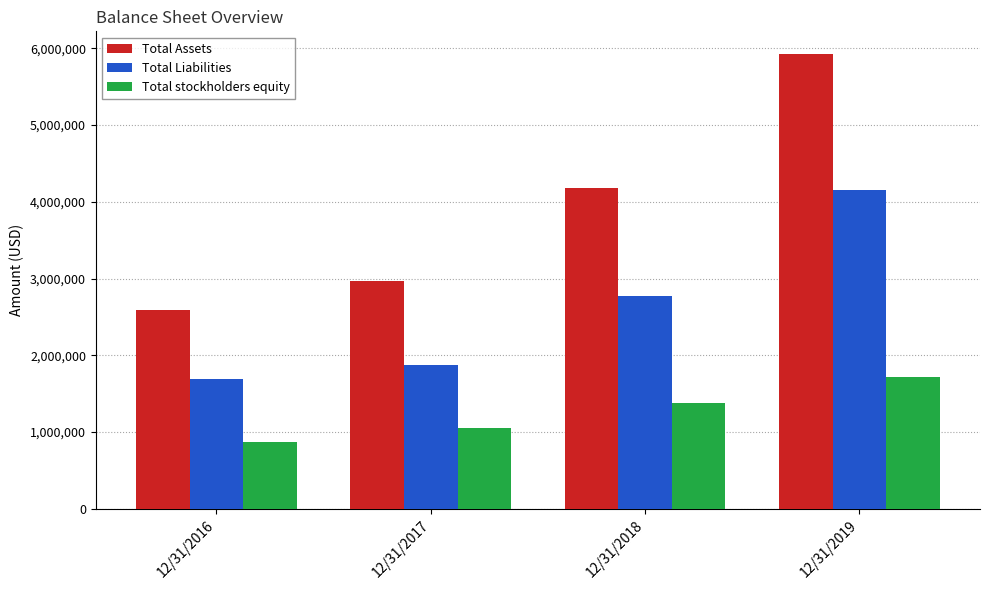

What is the maximum value for Total Liabilities?

4155572